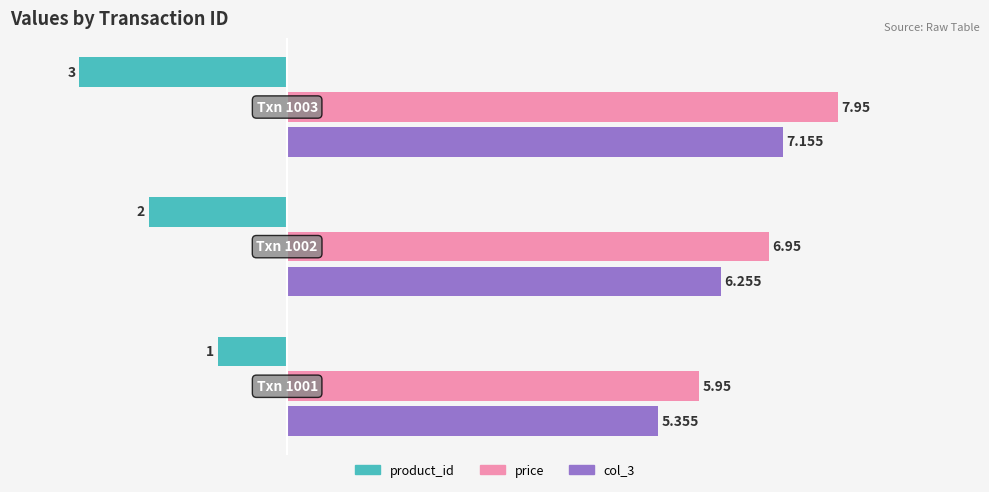

How many values in the col_3 series are below 6?

1